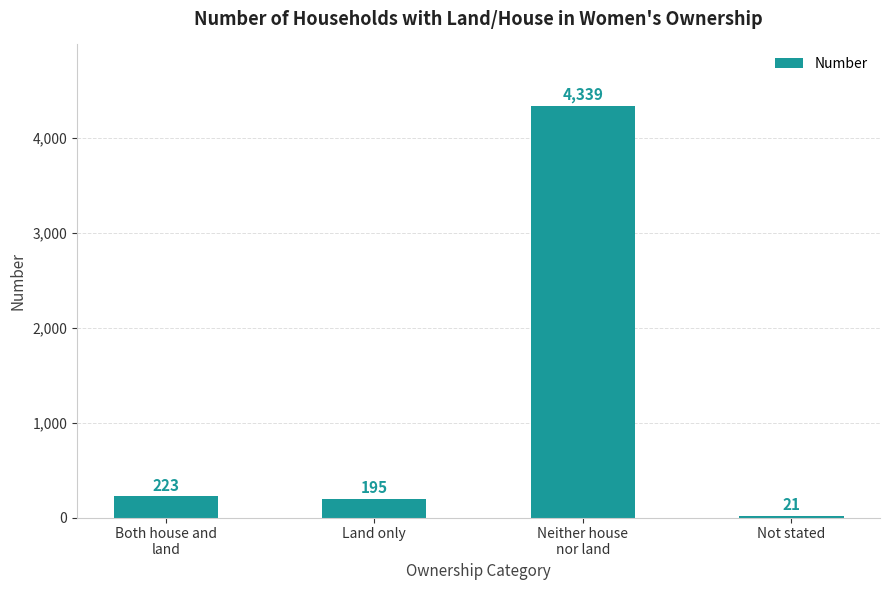

What position from the right is Land only?

3